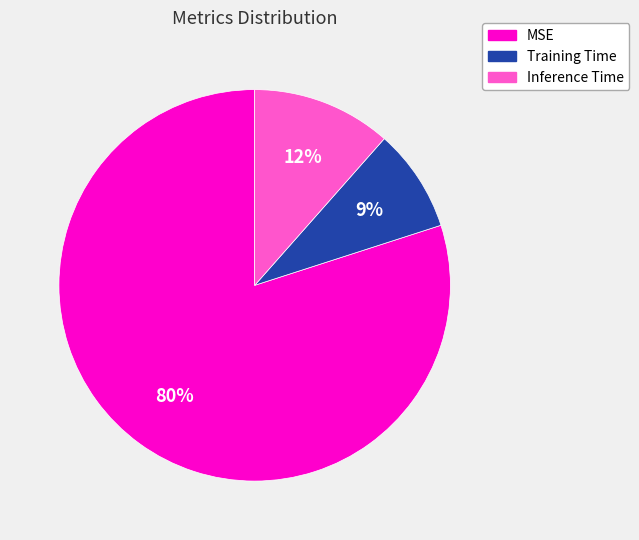

What is the majority slice?

MSE